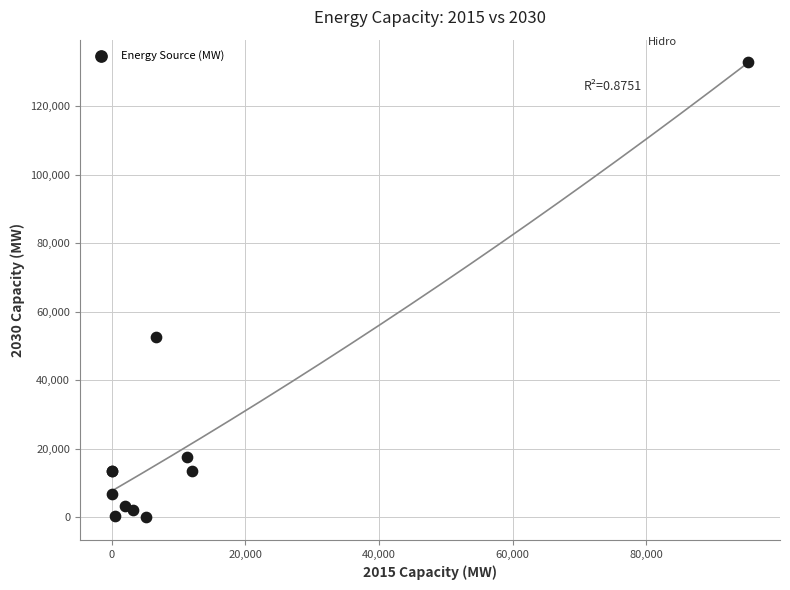

What Y value in the scatter plot is closest to 66409?

52519